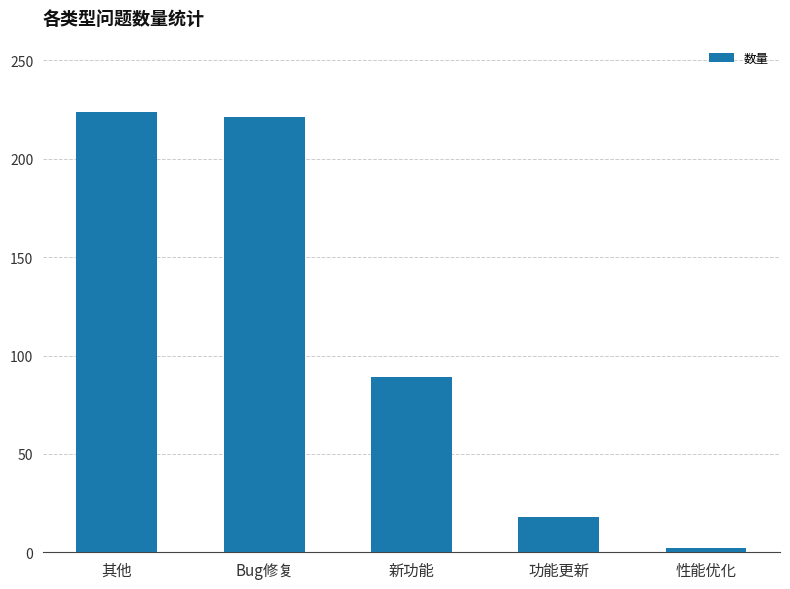

What position from the right is 其他?

5